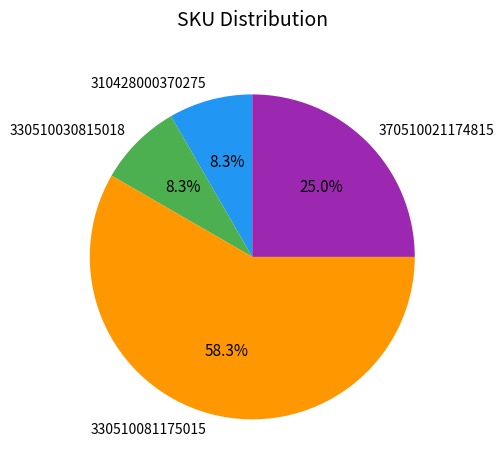

Is it true that 370510021174815 is 12% of the pie?

False